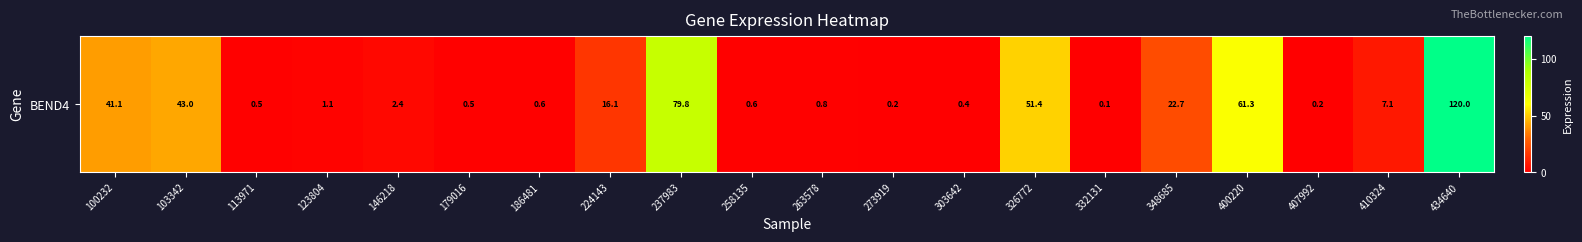

The value at 100232 is 41.1. True or false?

True